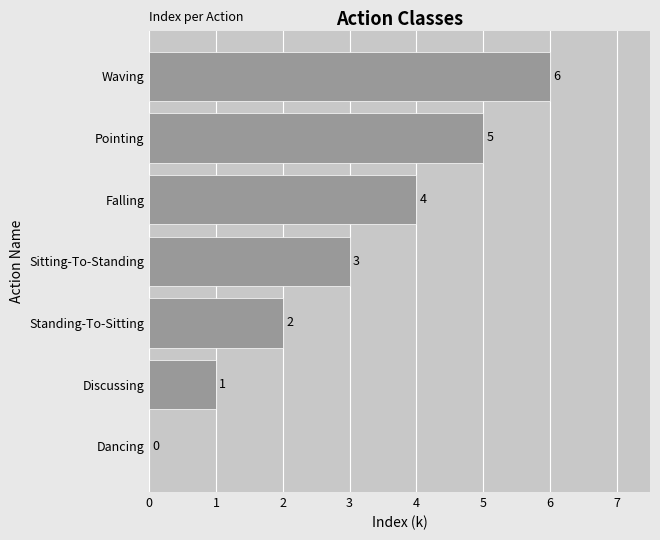

What is the sum of all values?

21